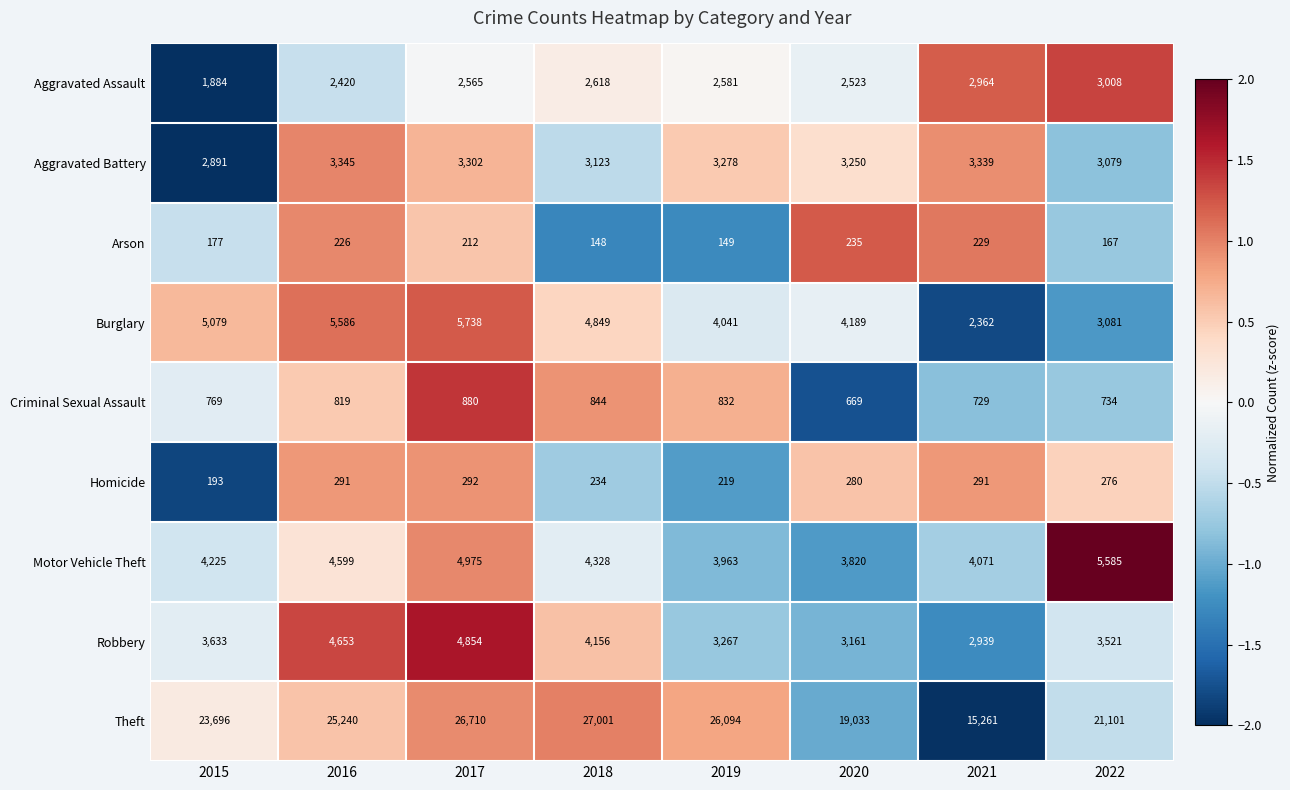

What is the difference between the highest and lowest values at 2019?

25945